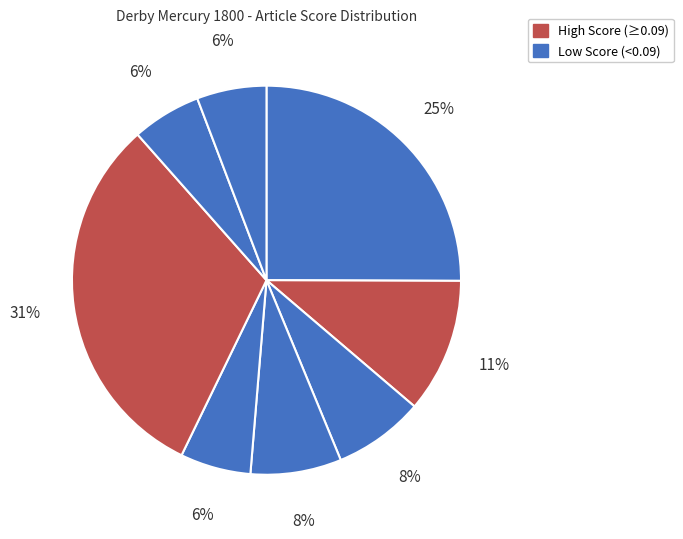

How many slices are in this pie chart?

8